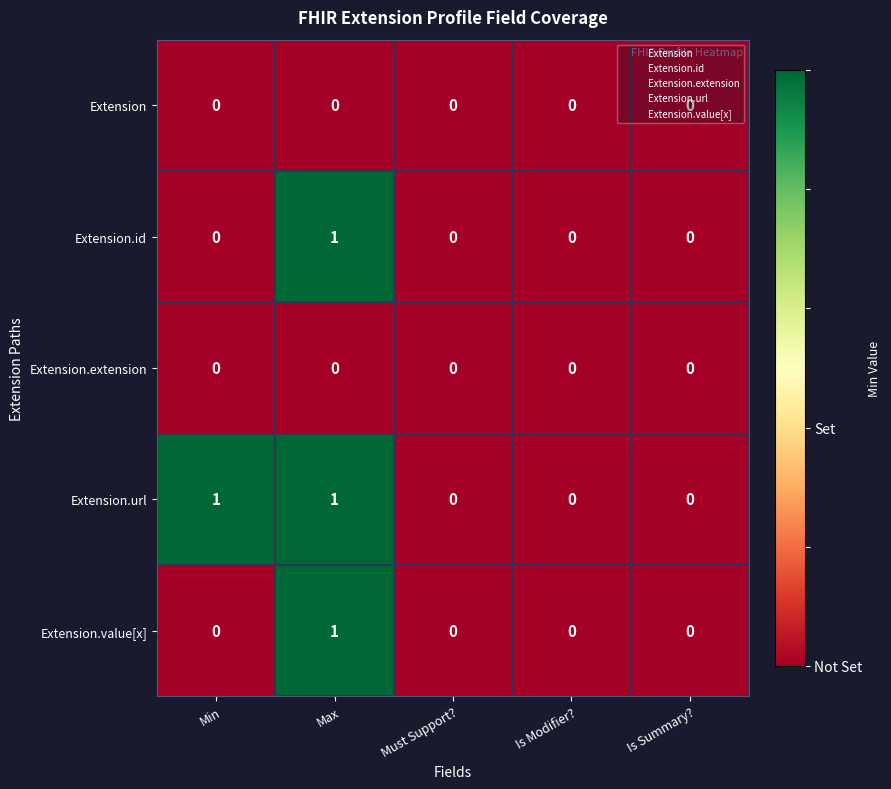

At which category is the sum across all series the highest?

Max